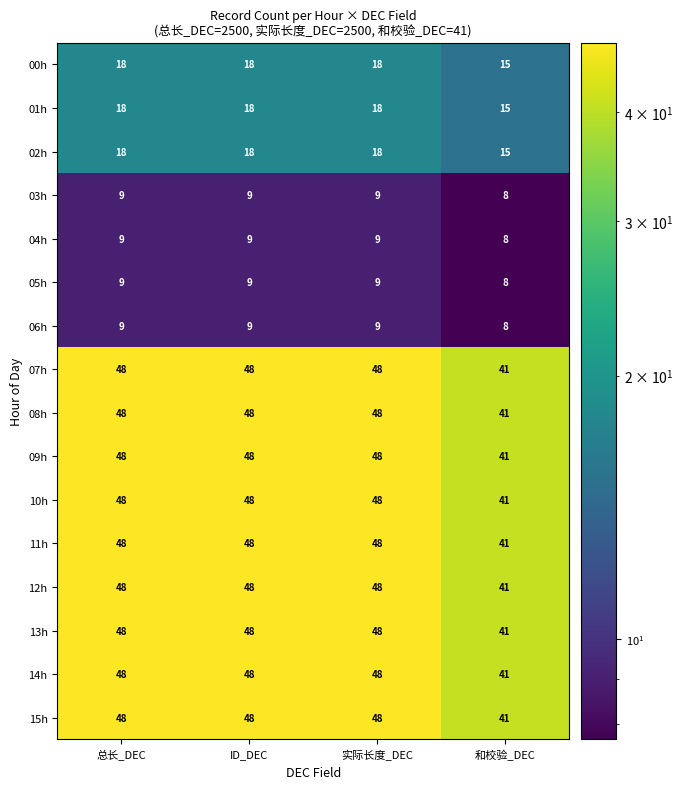

At which label is 07h closest to 44?

和校验_DEC